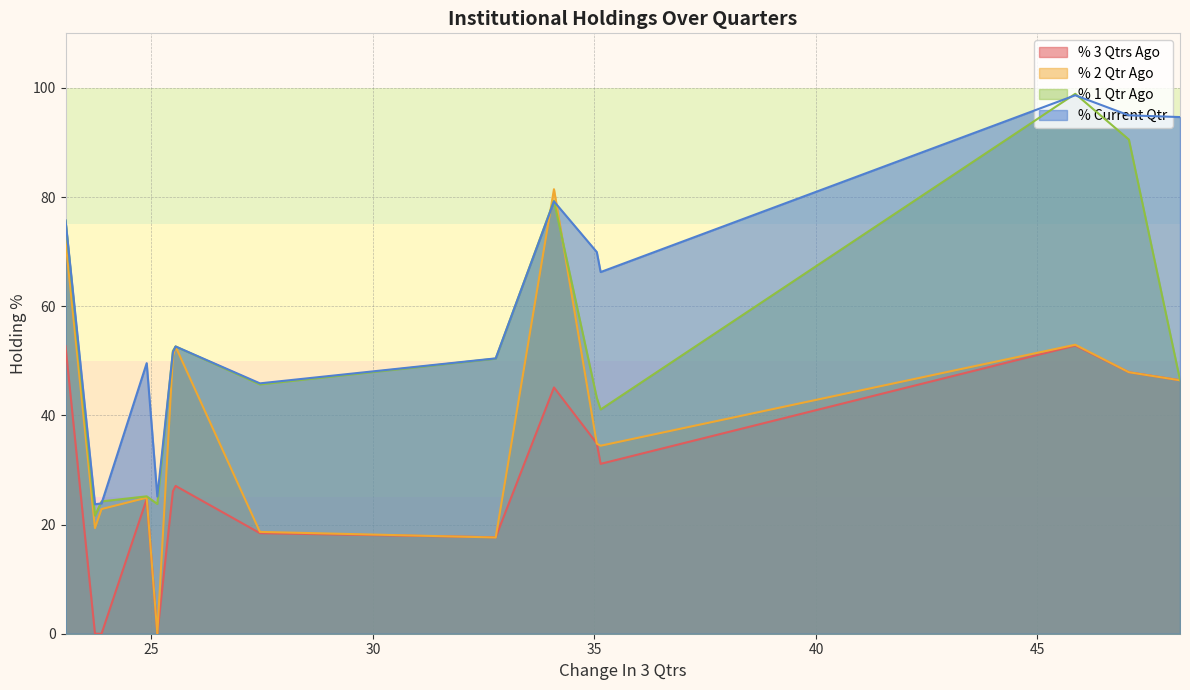

True or false: % Current Qtr and % 3 Qtrs Ago intersect in this chart.

False